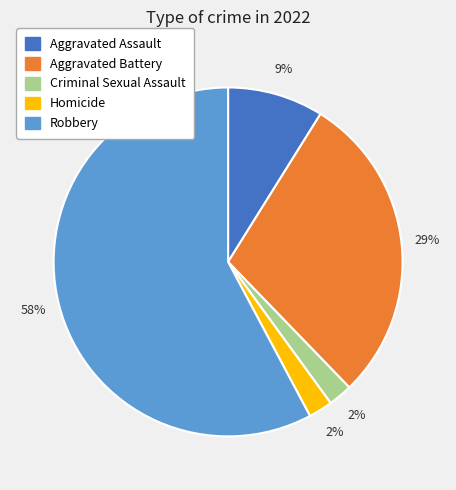

What is the ratio of the value at Robbery to the value at Aggravated Battery?

2.0